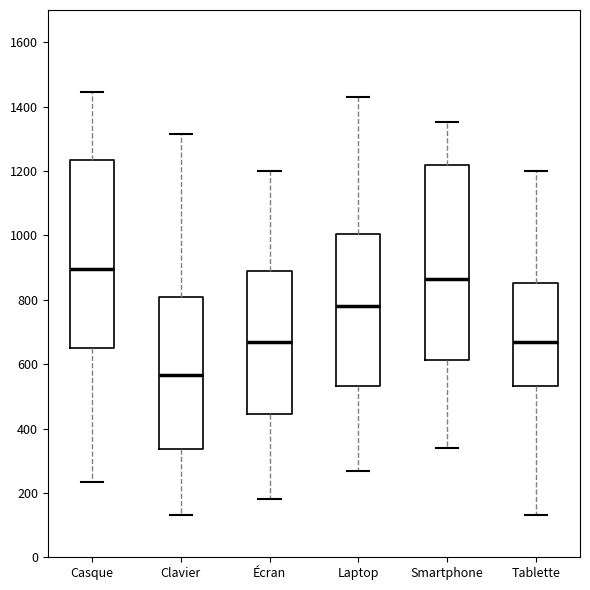

Where is the upper edge of the box for Laptop on the y-axis? The values are not printed on the chart, so give them approximately, as read against the axis.

1000